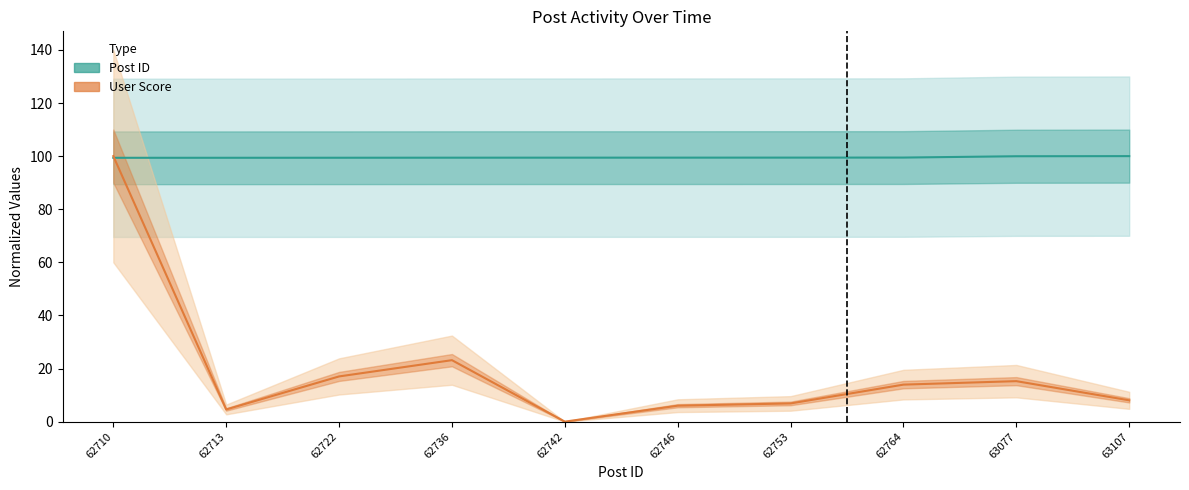

What is the sum of all User Score values?

194.9